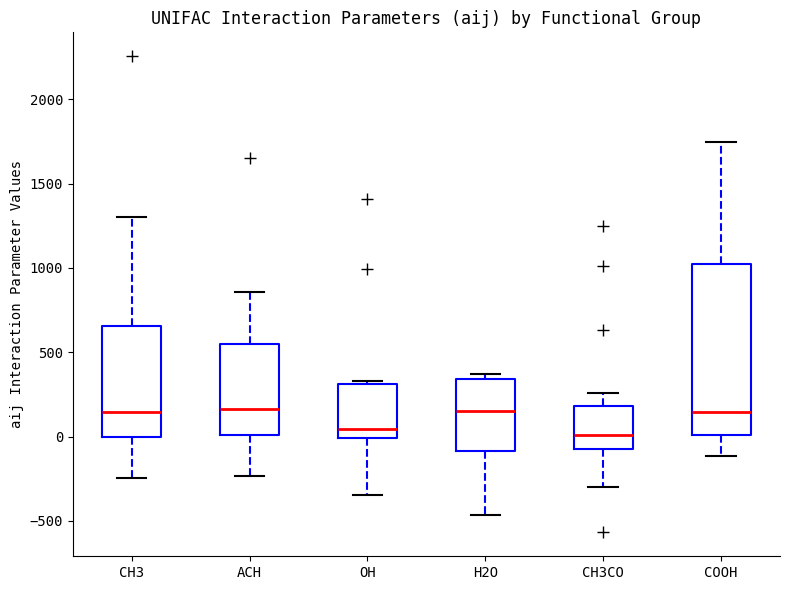

Where is the lower edge of the box for ACH on the y-axis? The values are not printed on the chart, so give them approximately, as read against the axis.

0